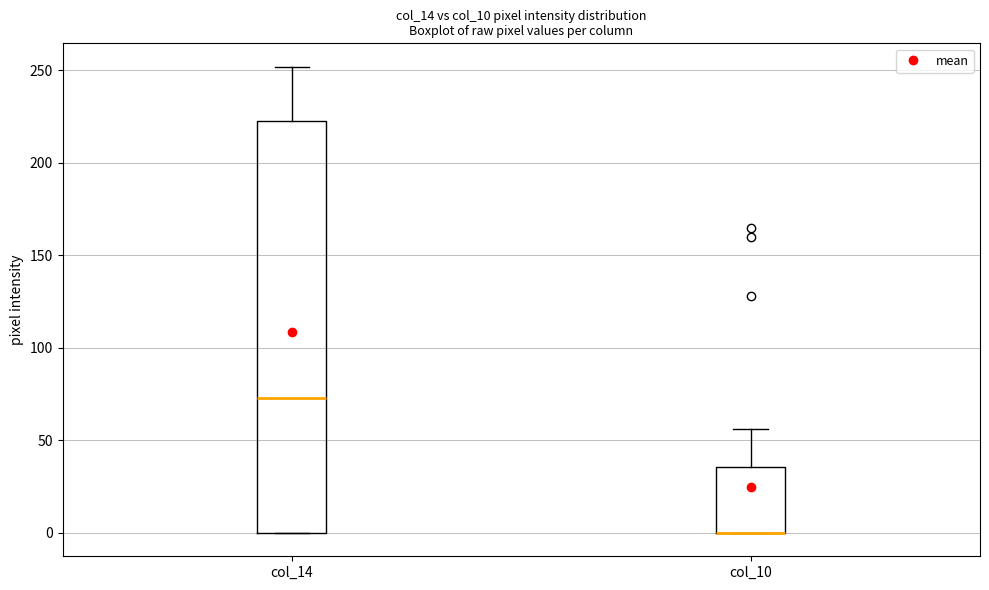

Reading left to right, read every box against the y-axis: the position of its median line, the range the box covers, and the ends of its whiskers. The values are not printed on the chart, so give them approximately, as read against the axis.

col_14: median 75, box 0 to 225, whiskers 0 to 250
col_10: median 0 (drawn on the box's lower edge), box 0 to 35, whiskers 0 to 55